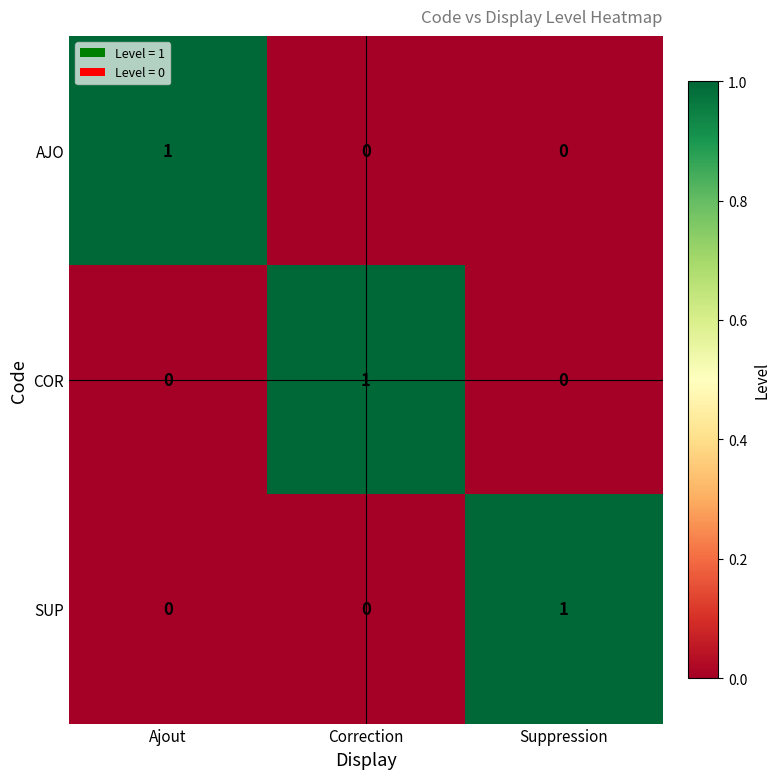

Reading right to left, list all the values displayed in this chart.

AJO: Suppression=0	Correction=0	Ajout=1
COR: Suppression=0	Correction=1	Ajout=0
SUP: Suppression=1	Correction=0	Ajout=0